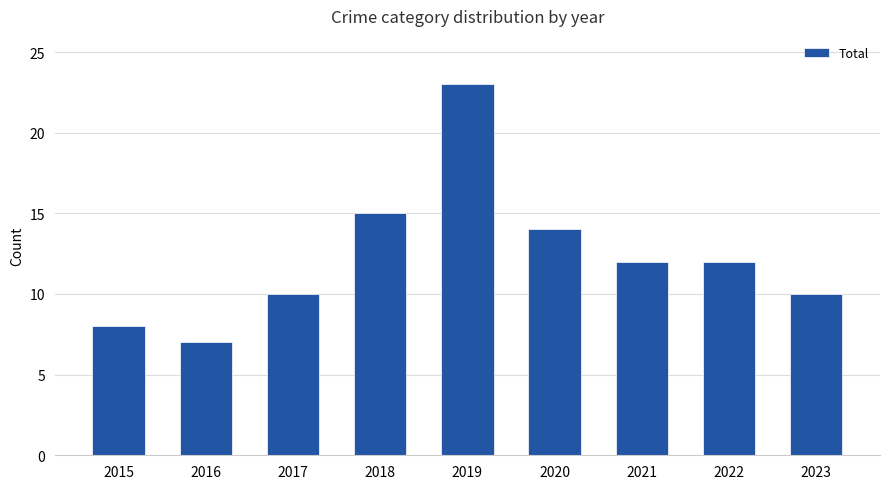

What is the difference between the second highest and second lowest values?

7